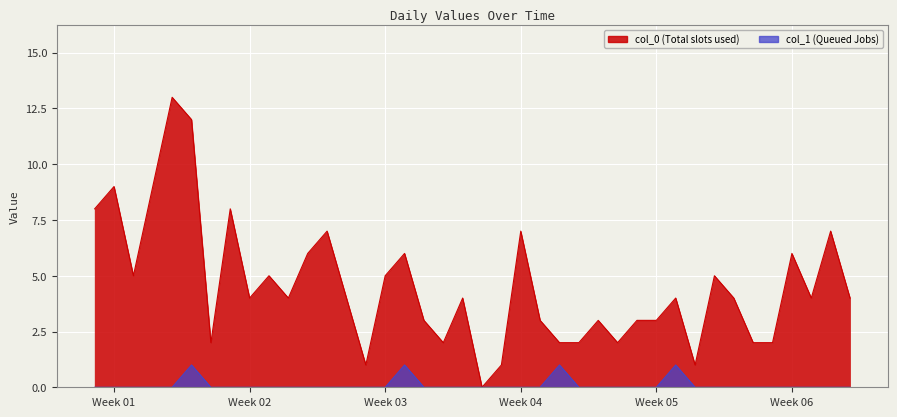

List the series in order of their peak value, lowest first.

col_1, col_0